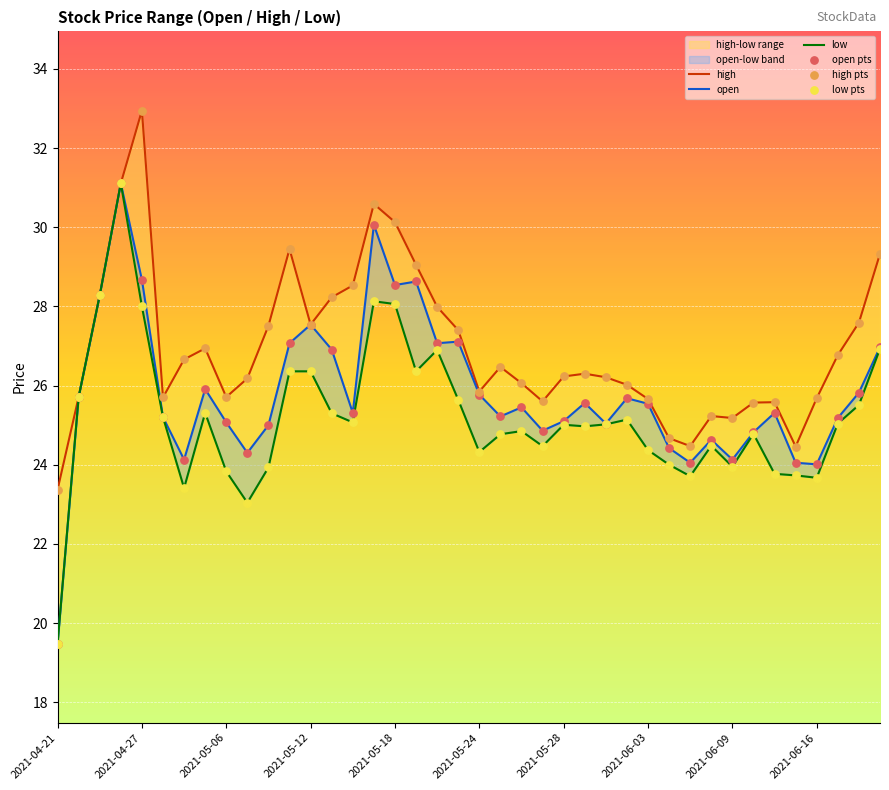

What is the total value across all series at 19?

160.3